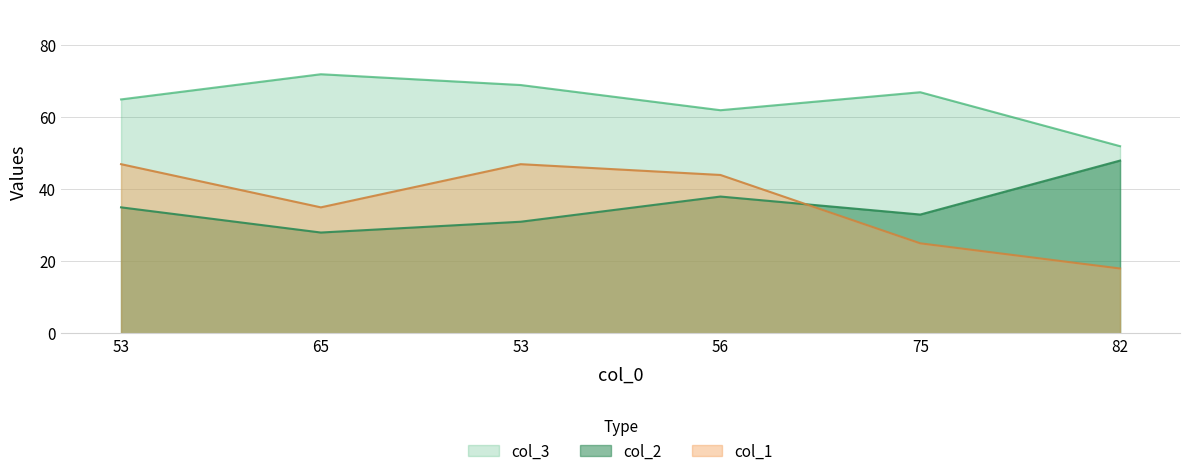

What is the highest value of the col_2 series?

48